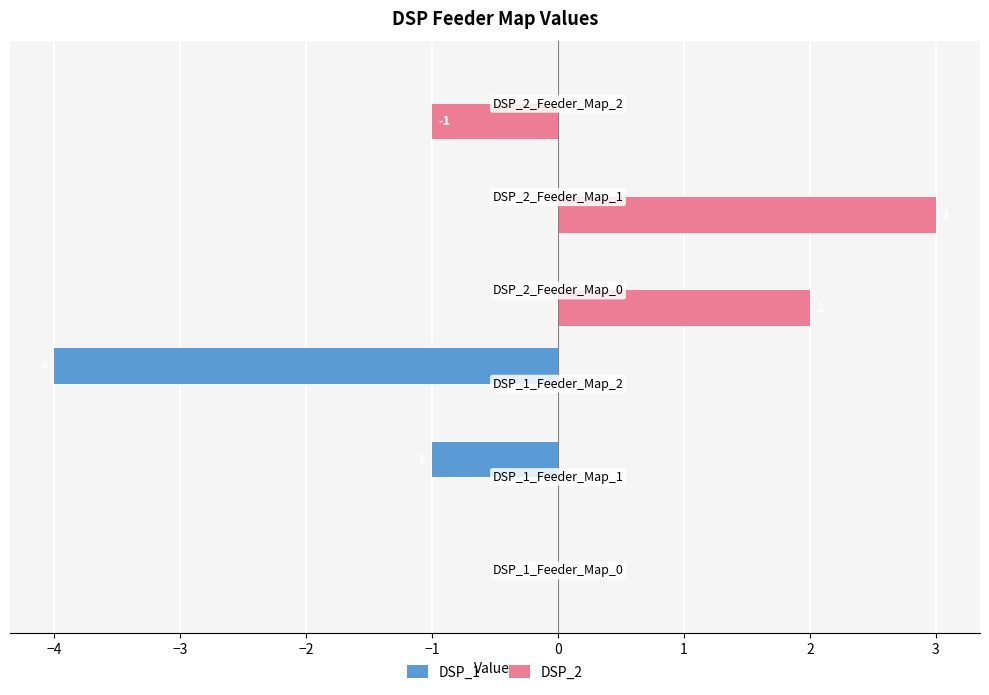

Which series has the largest total across all categories?

DSP_2